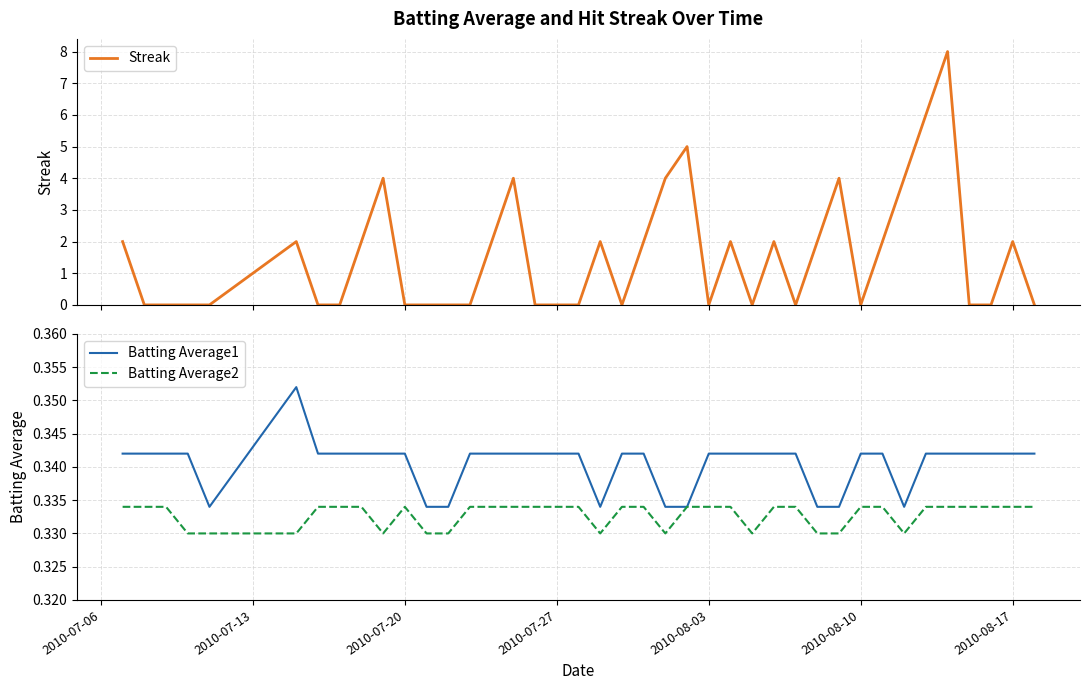

What is the average value of the Batting Average2 series?

0.3